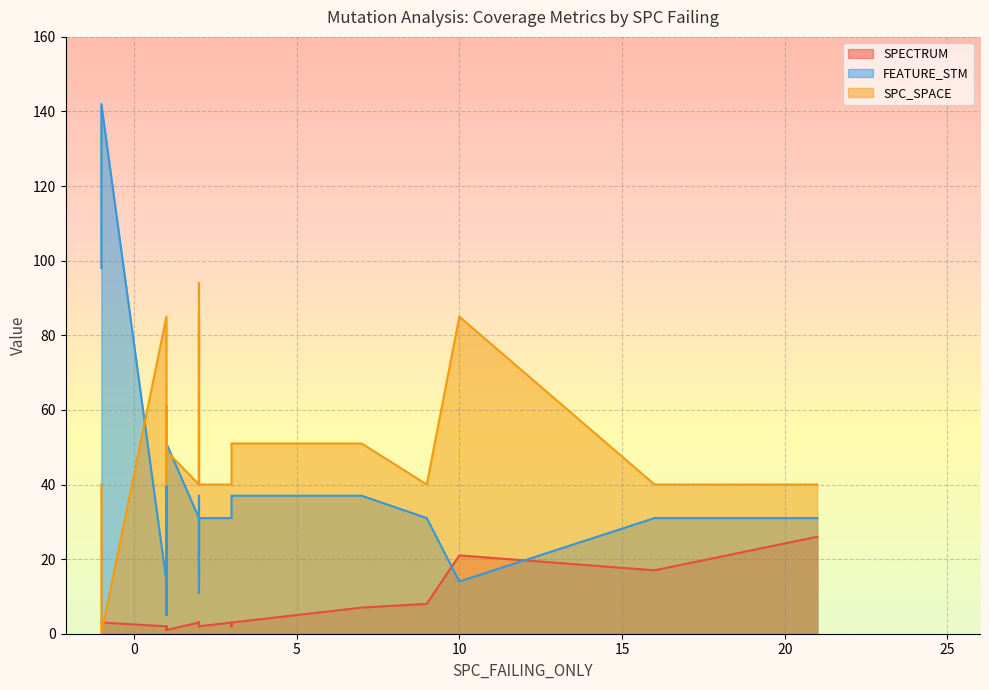

Which series ends up on top after the final intersection of SPECTRUM and SPC_SPACE?

SPC_SPACE